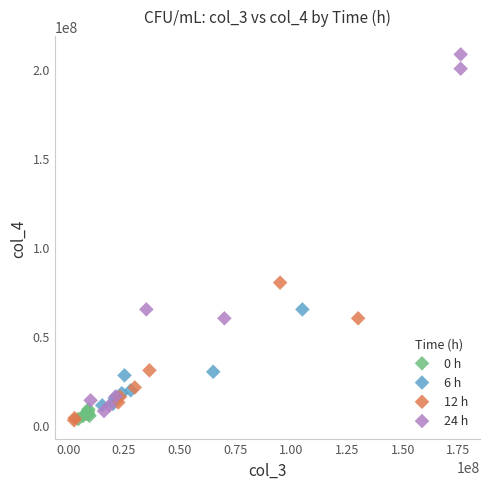

Which series contains the highest Y value?

24 h